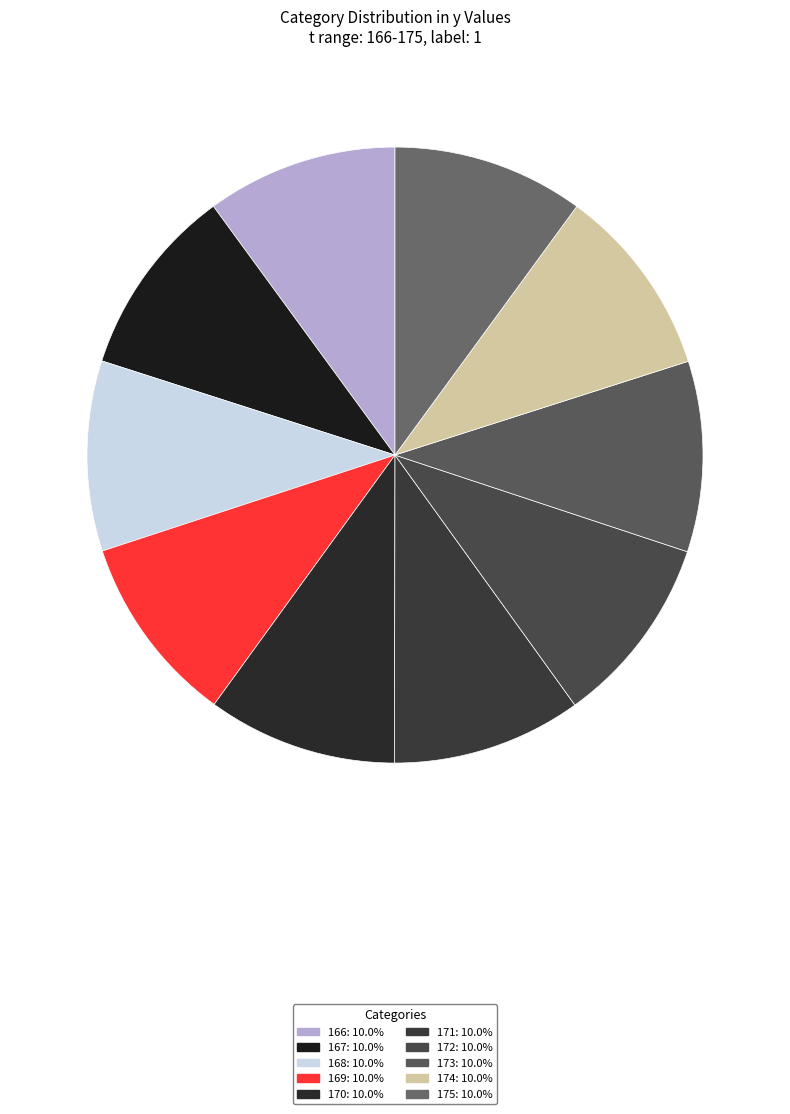

What percentage is the 171 slice, to the nearest percent?

10%